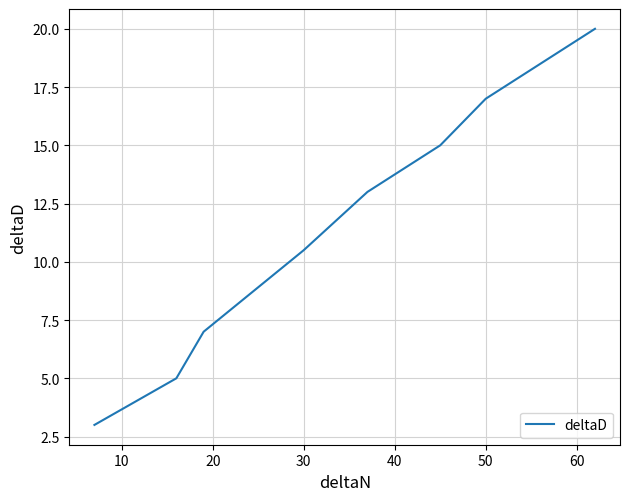

What is the difference between the maximum and minimum values?

17.0